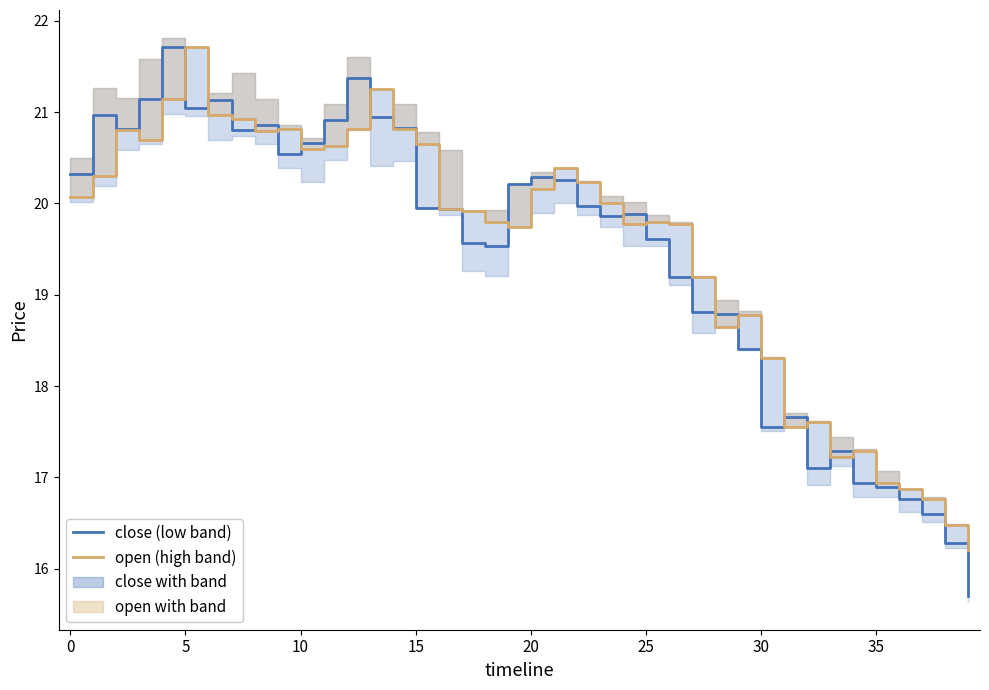

The close (low band) series shows 7.6 at 10. True or false?

False